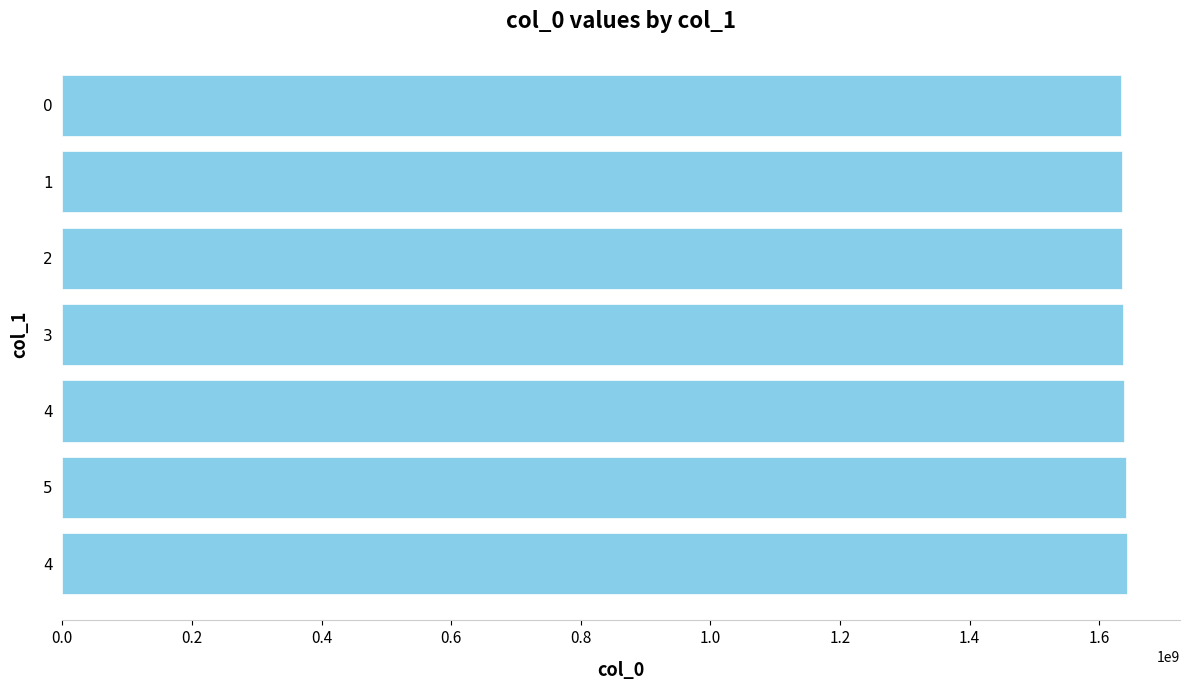

Are the bars horizontal?

Yes